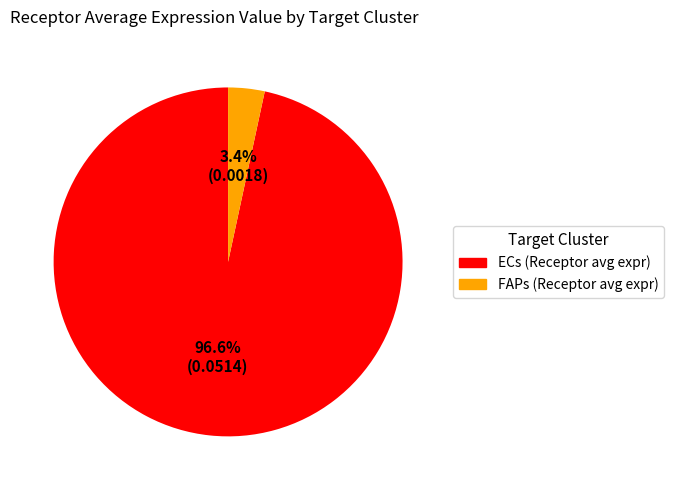

What is the largest slice in the pie chart?

ECs